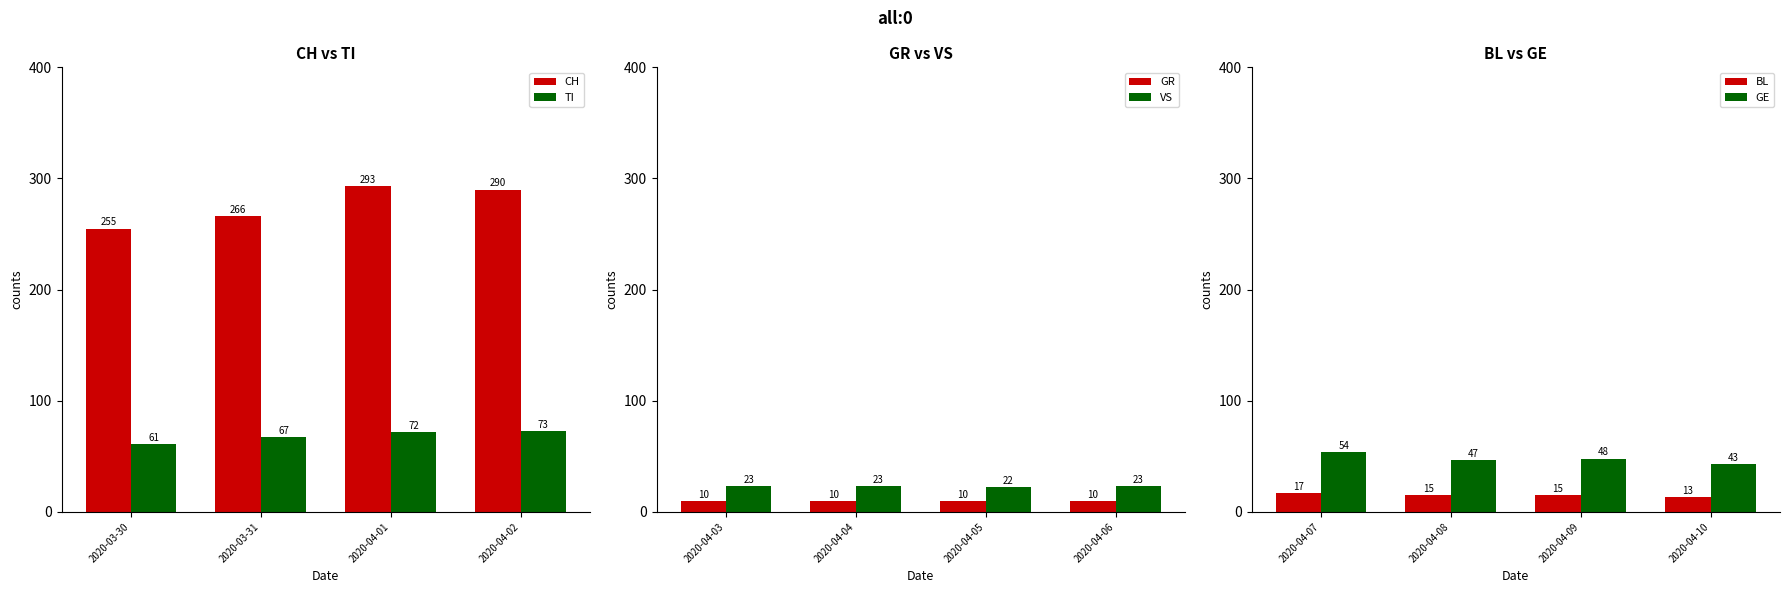

What is the average value of the CH series?

276